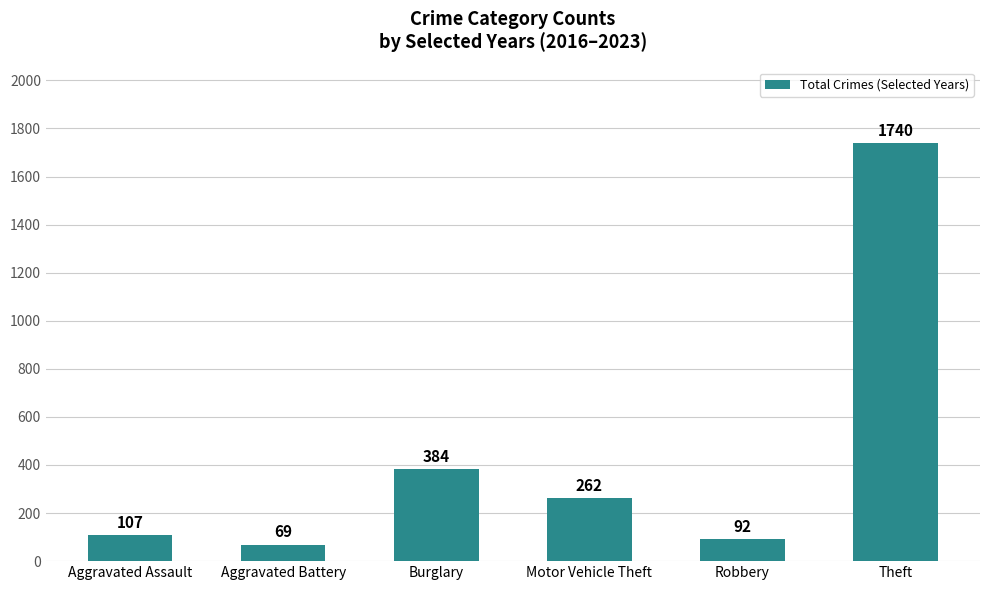

The chart shows a value of 262 at Motor Vehicle Theft. True or false?

True